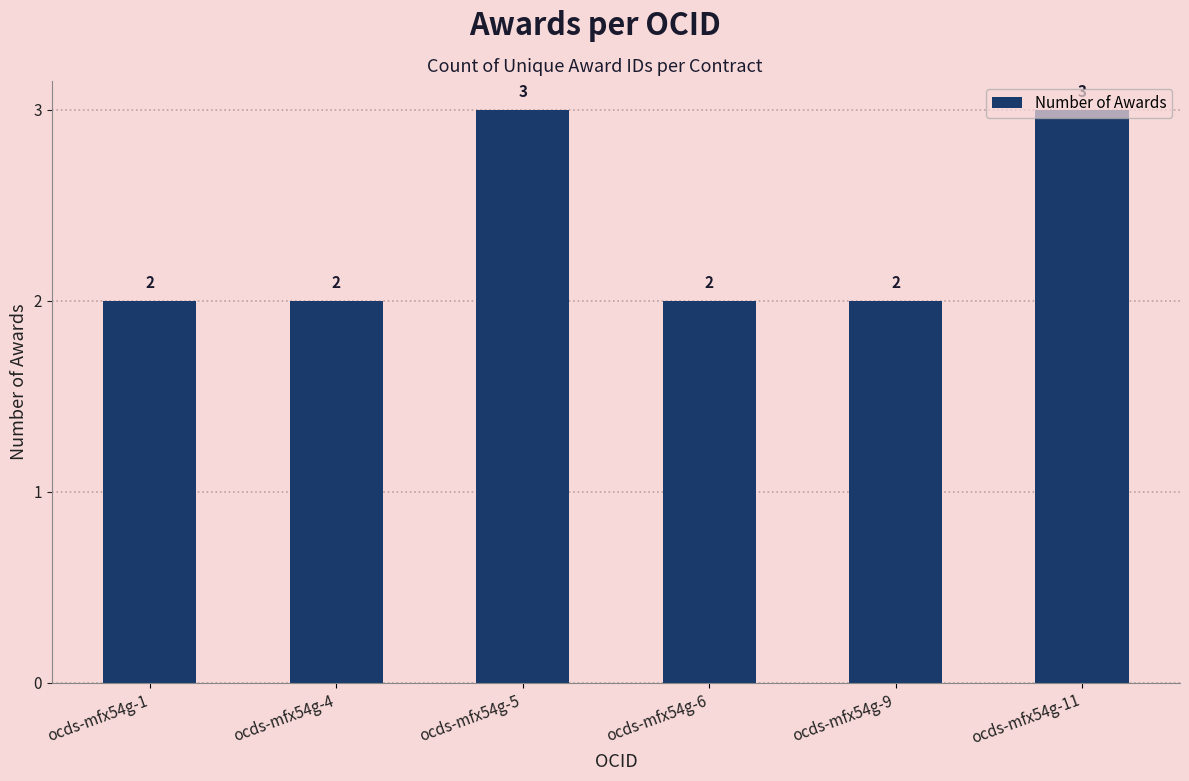

Does the chart contain stacked bars?

No